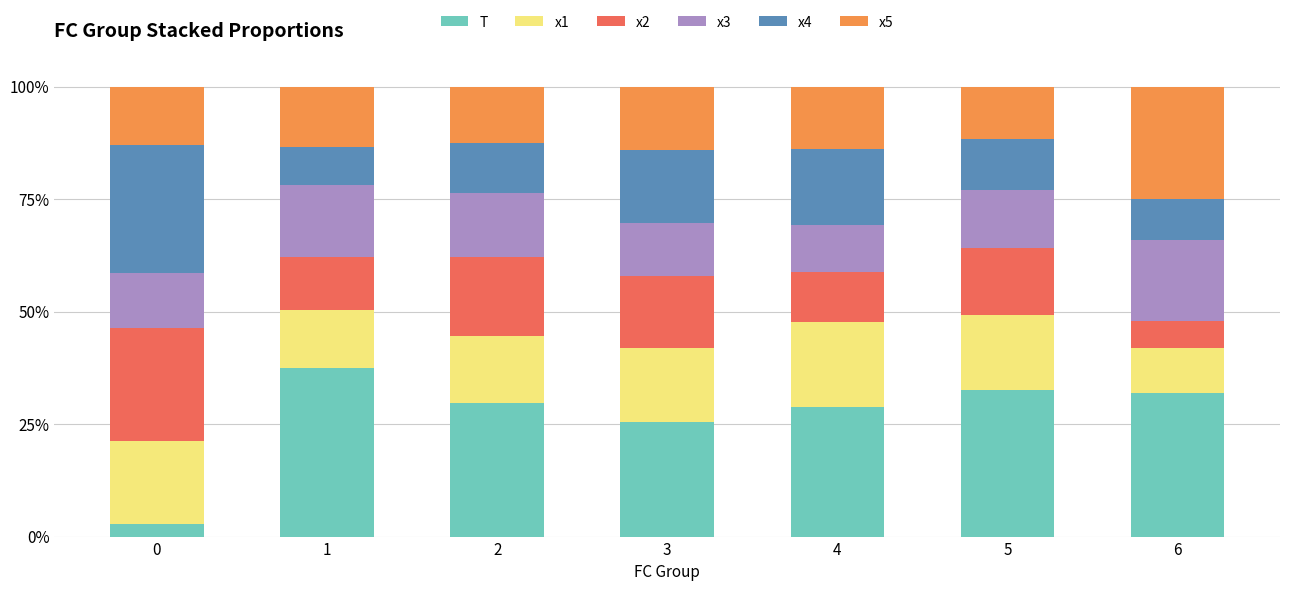

True or false: T has a value of 35.0 at 3.

False